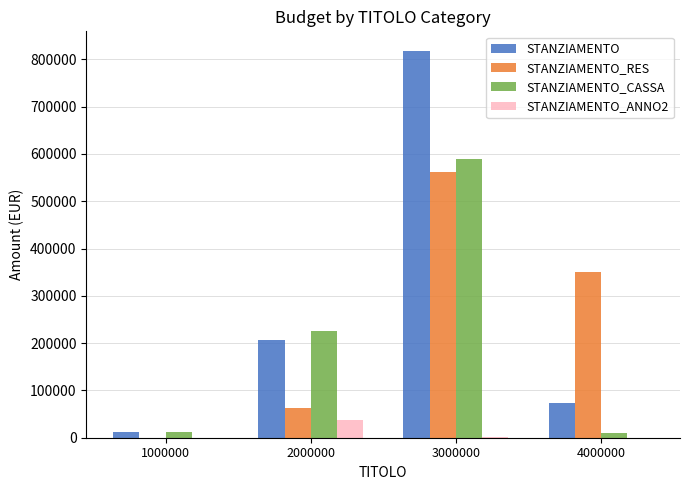

At which category is the sum across all series the highest?

3000000